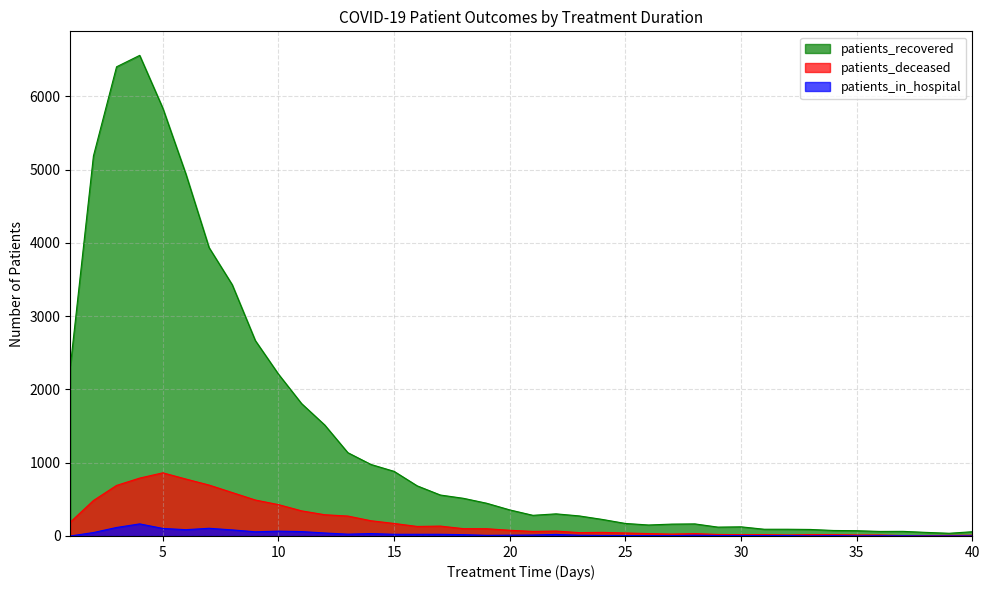

How many lines are shown in the chart?

3